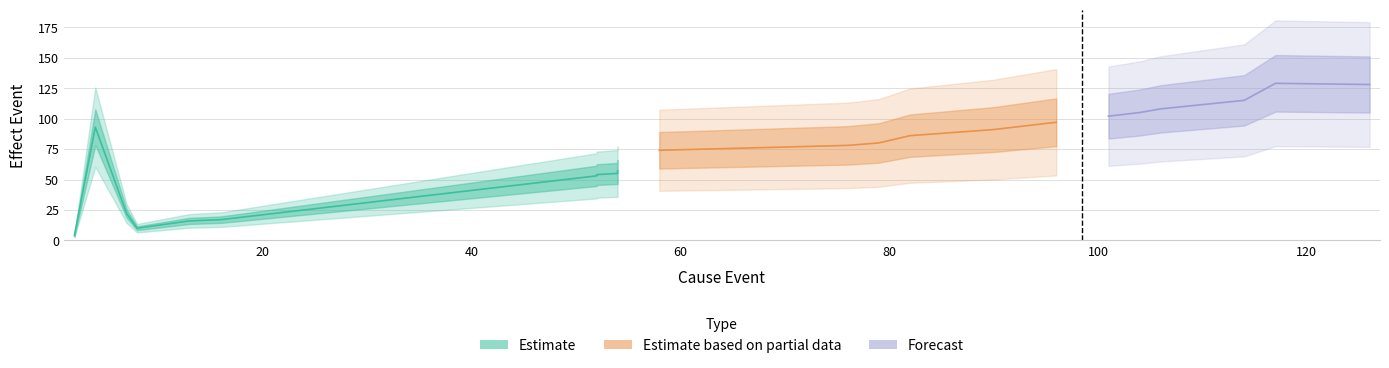

True or false: effect_event has more than 1 interior local peaks.

True